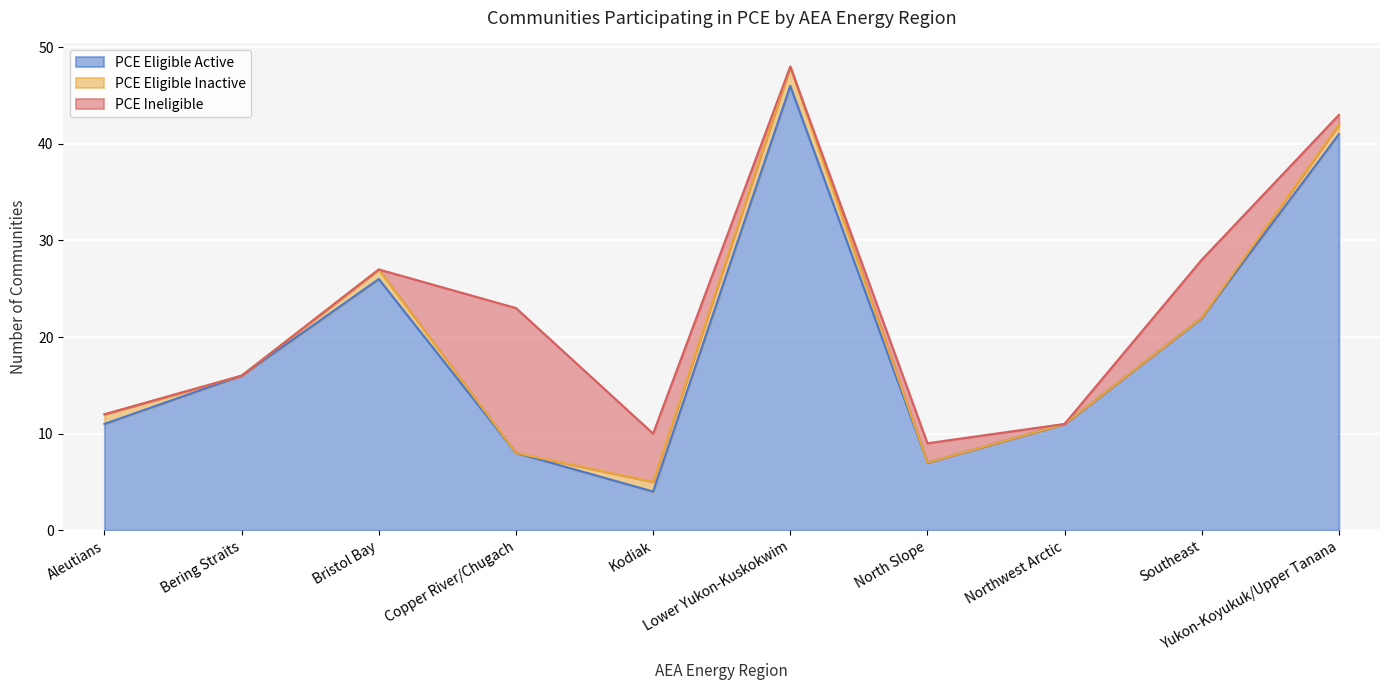

Which series ends up on top after the final intersection of PCE Eligible Active and PCE Ineligible?

PCE Eligible Active